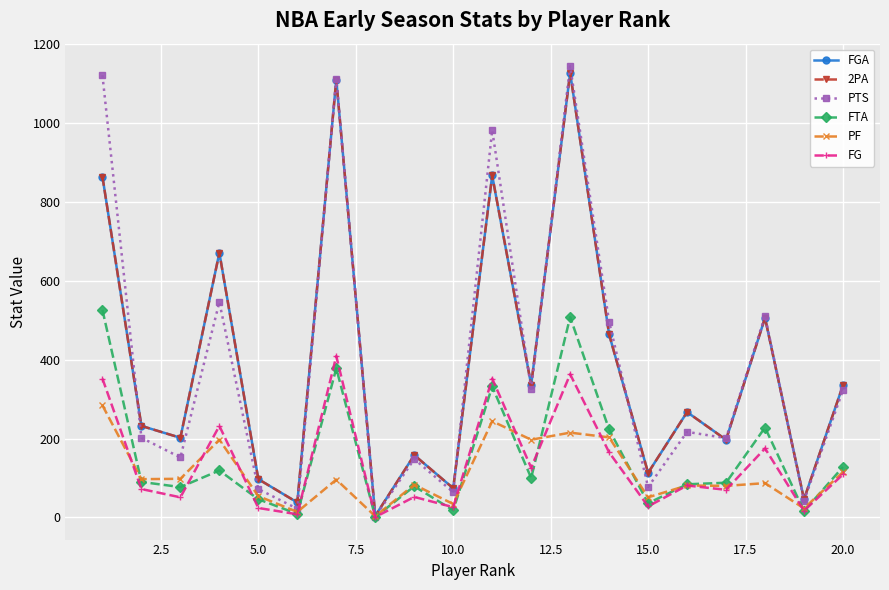

Is this an area chart (filled region under the line)?

No